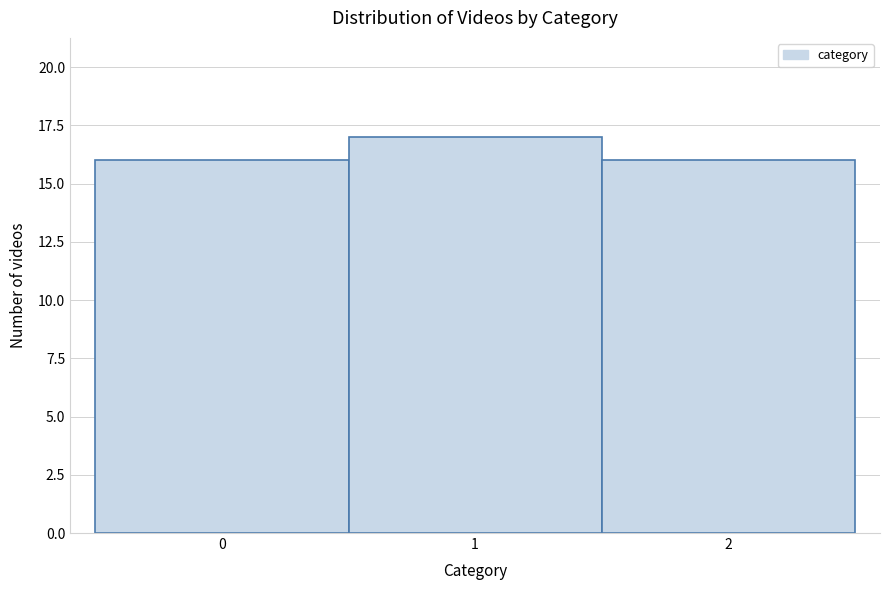

Over which range of the x-axis is the bar tallest?

0.5 to 1.5